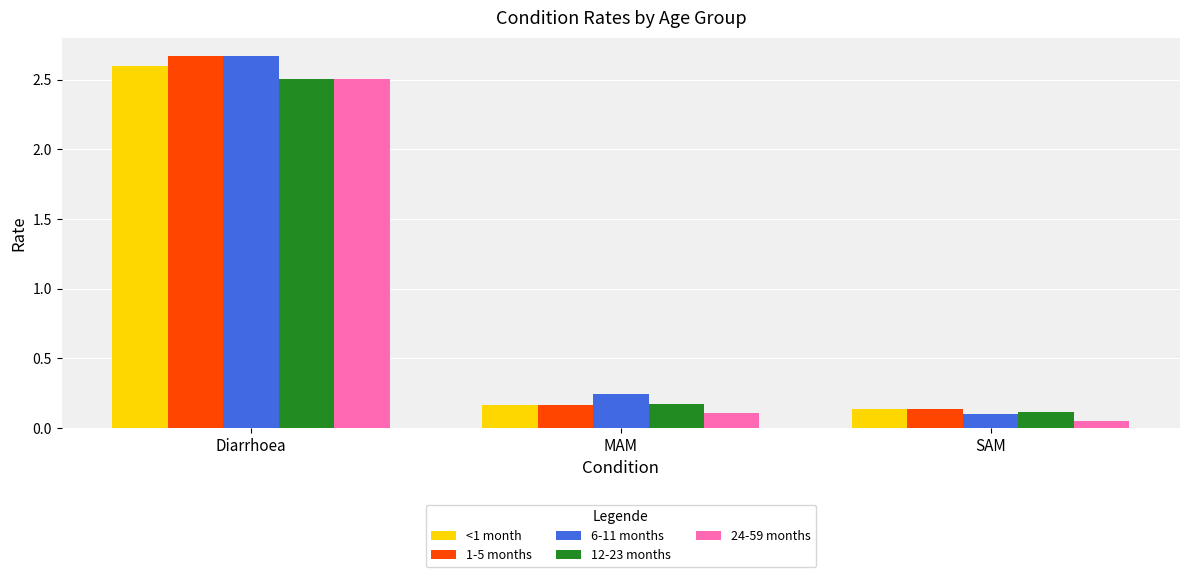

Rank the categories by 12-23 months value from highest to lowest.

Diarrhoea, MAM, SAM